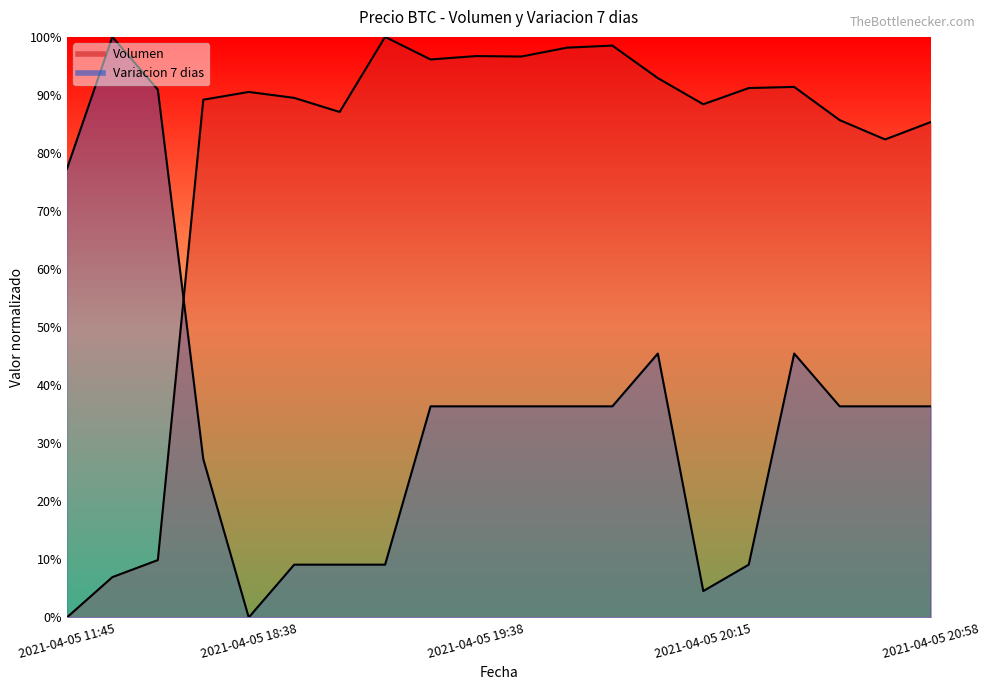

How many data points in Variacion 7 dias are above 0?

19